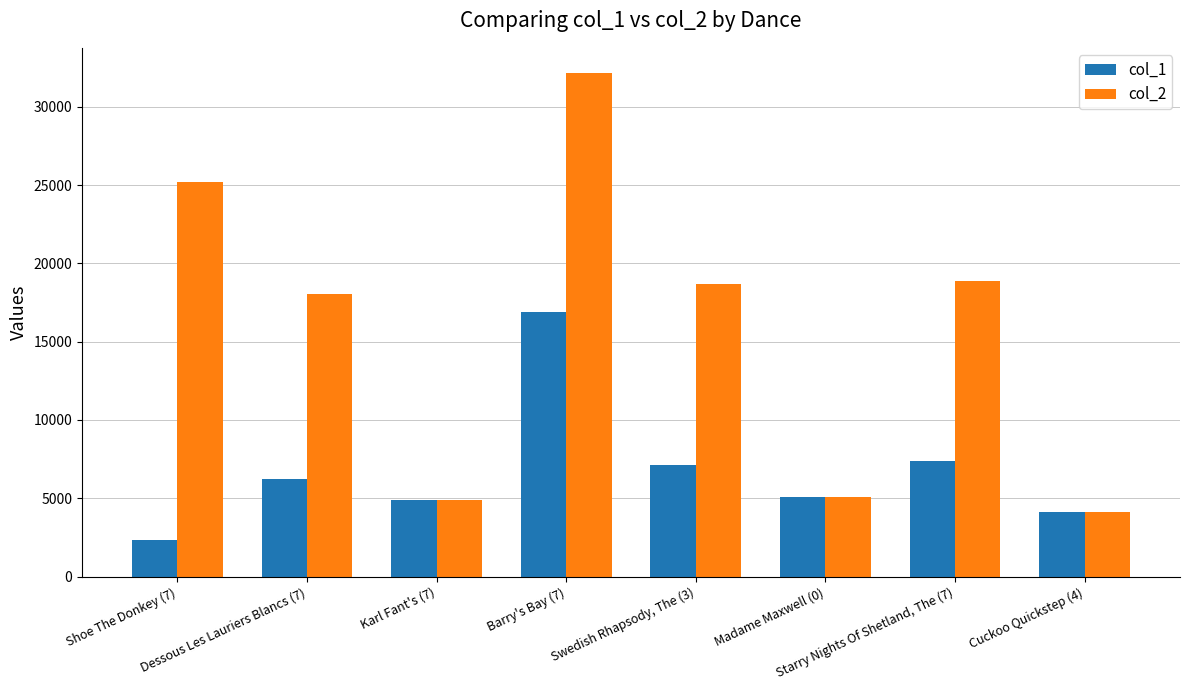

What is the label of the 2nd bar from the left?

Dessous Les Lauriers Blancs (7)